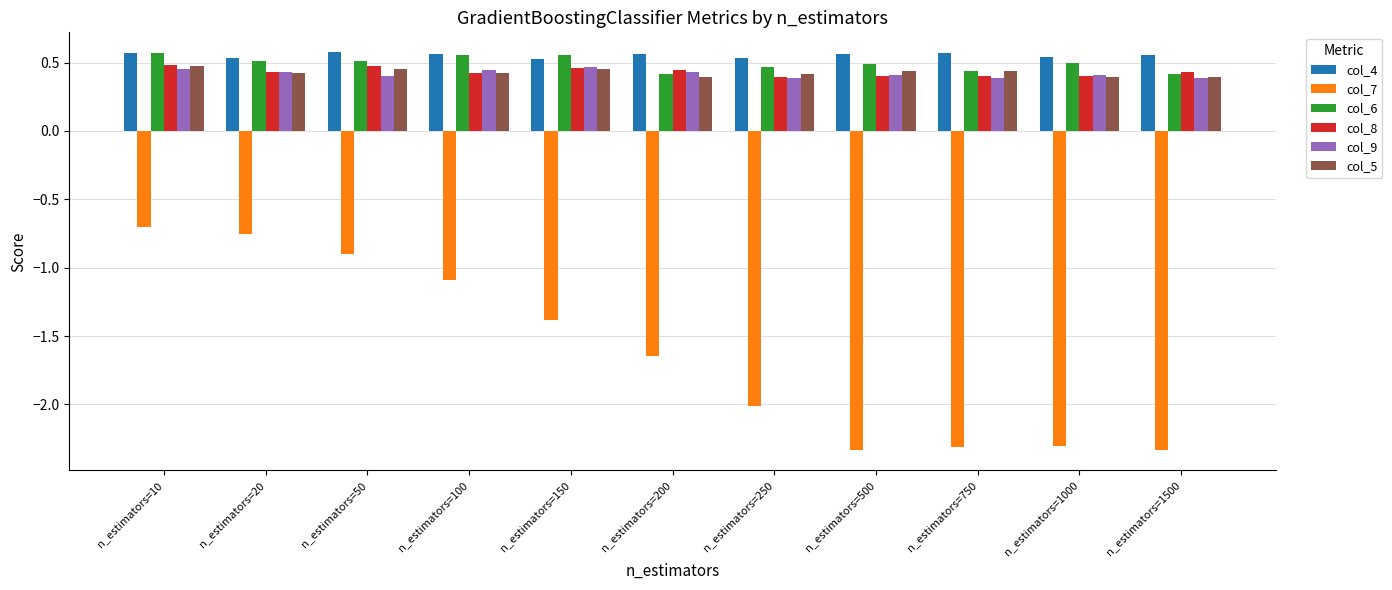

What is the sum of the col_5 values at n_estimators=50 and n_estimators=200?

0.8